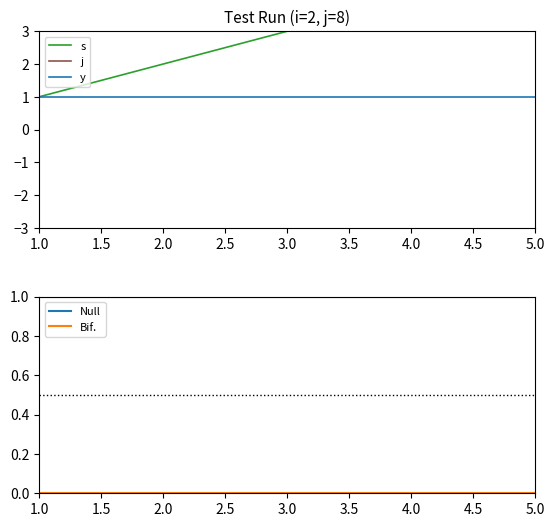

How many series are shown in this chart?

5